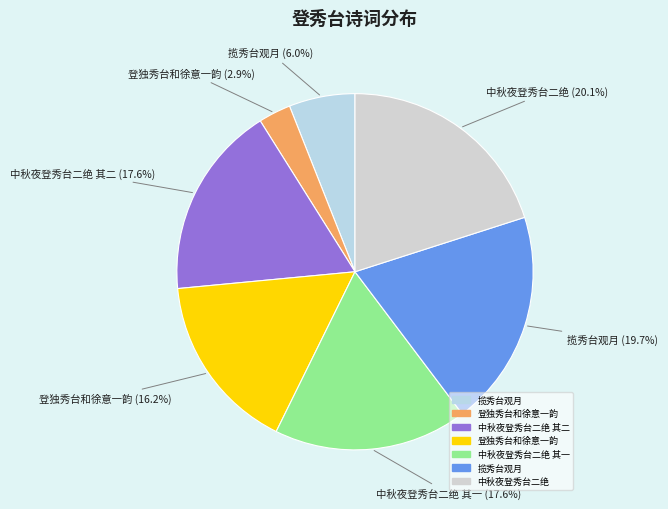

Does any single category account for the majority?

No